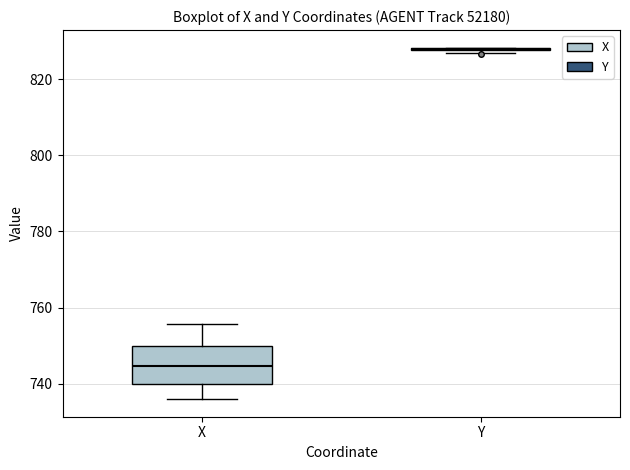

Reading left to right, transcribe this box plot: for each box, give where its median line is, the range the box spans, and where its two whiskers end, as read against the y-axis. The values are not printed on the chart, so give them approximately, as read against the axis.

X: median 744, box 740 to 750, whiskers 736 to 756
Y: box collapsed to a line at 828, whiskers 826 to 828